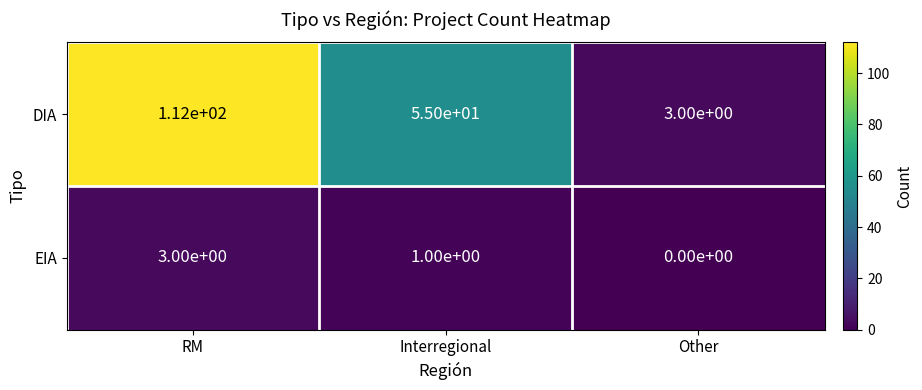

What is the sum of the EIA values at Other and RM?

3